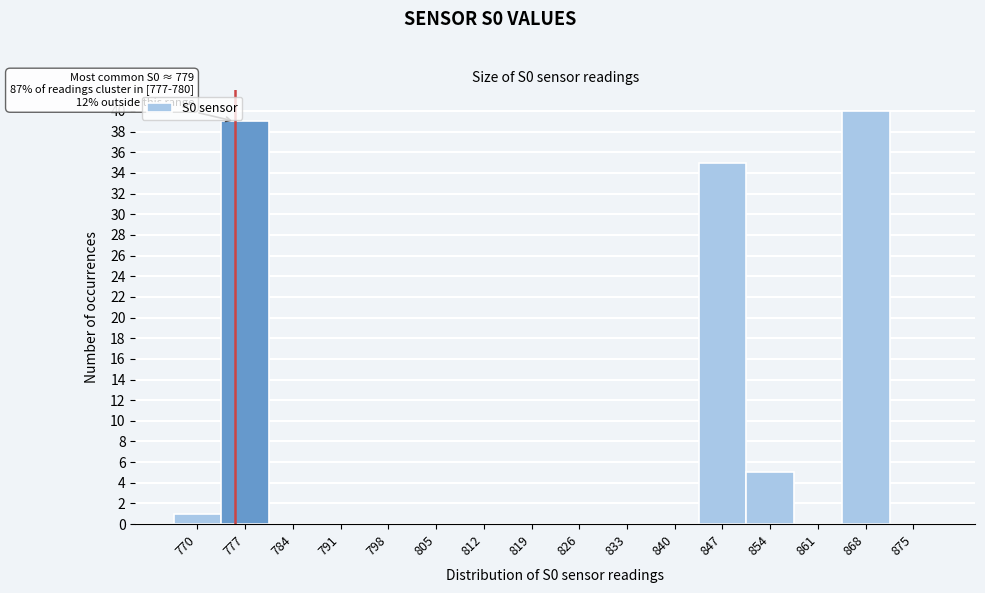

Reading right to left, list all the values displayed in this chart.

875=0	868=40	861=0	854=5	847=35	840=0	833=0	826=0	819=0	812=0	805=0	798=0	791=0	784=0	777=39	770=1